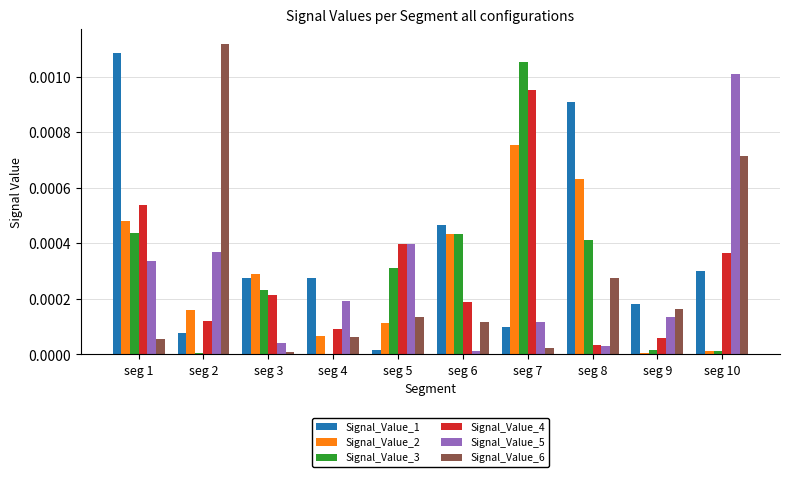

Which series has the largest total across all categories?

Signal_Value_1